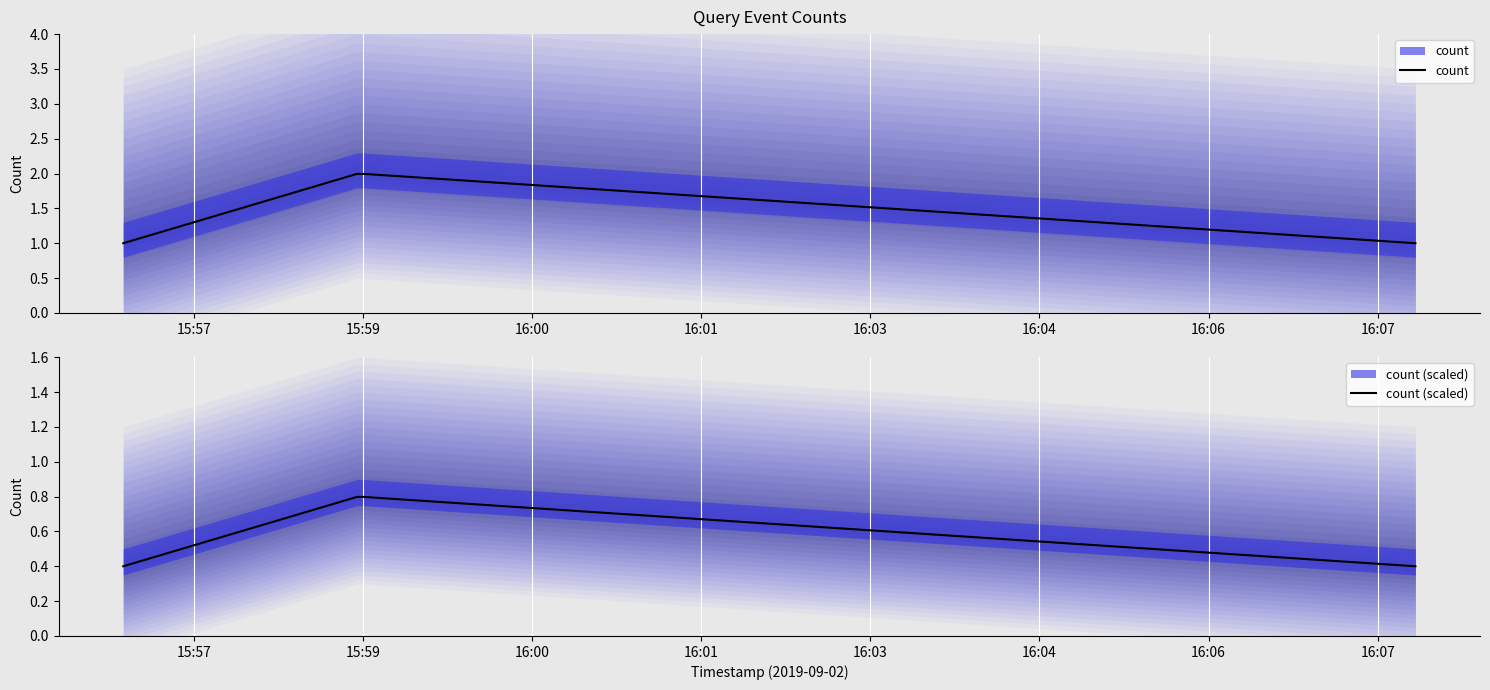

What is the change in value from 2019-09-02 15:59:00 to 2019-09-02 16:08:00?

-1